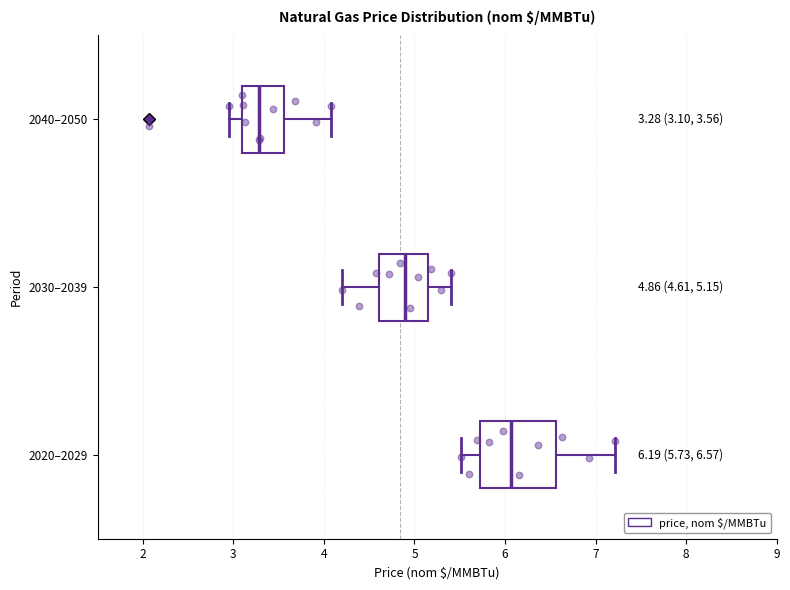

Which box is the widest, from its left edge to its right edge?

2020–2029